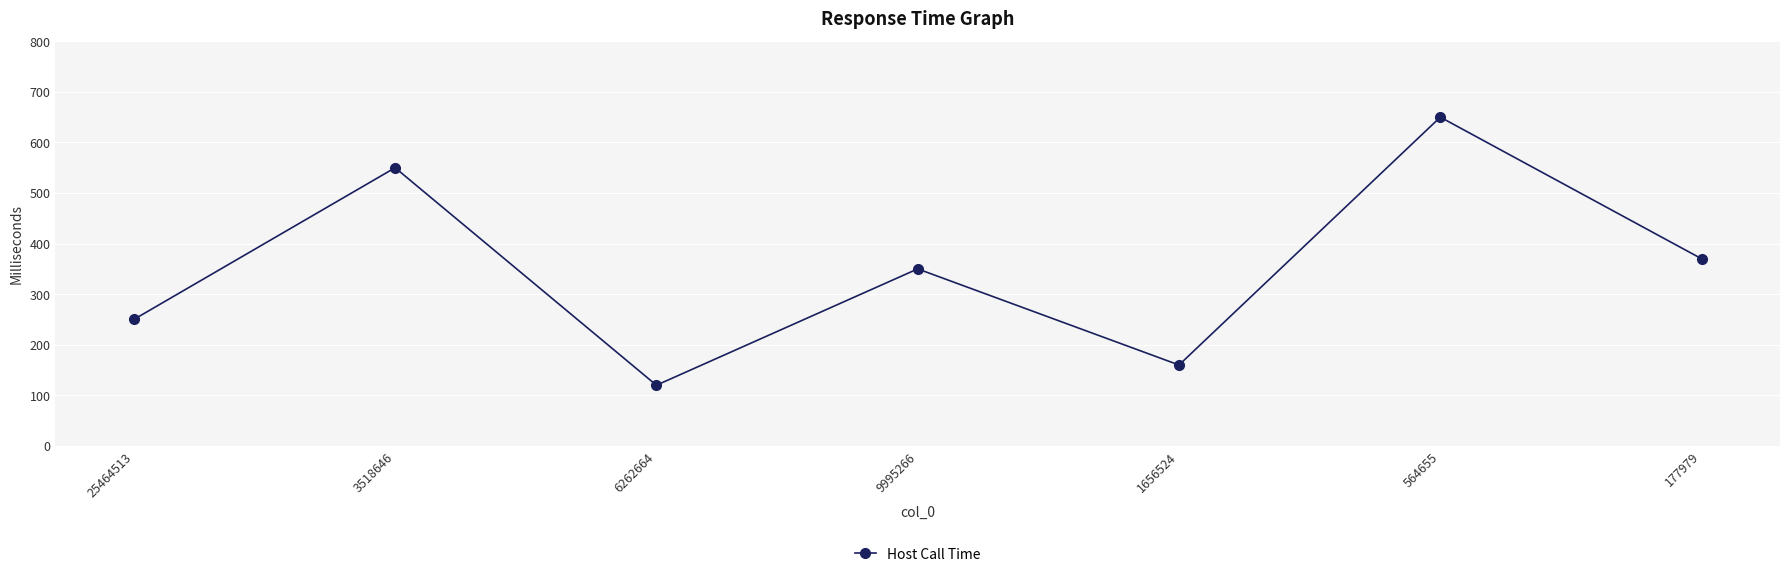

The value at 564655 is 650. True or false?

True